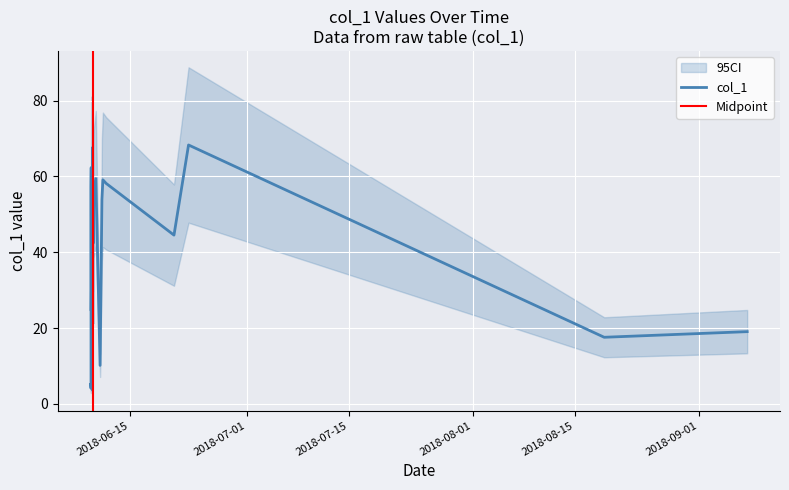

What is the value of the 9th point from the left?

53.4